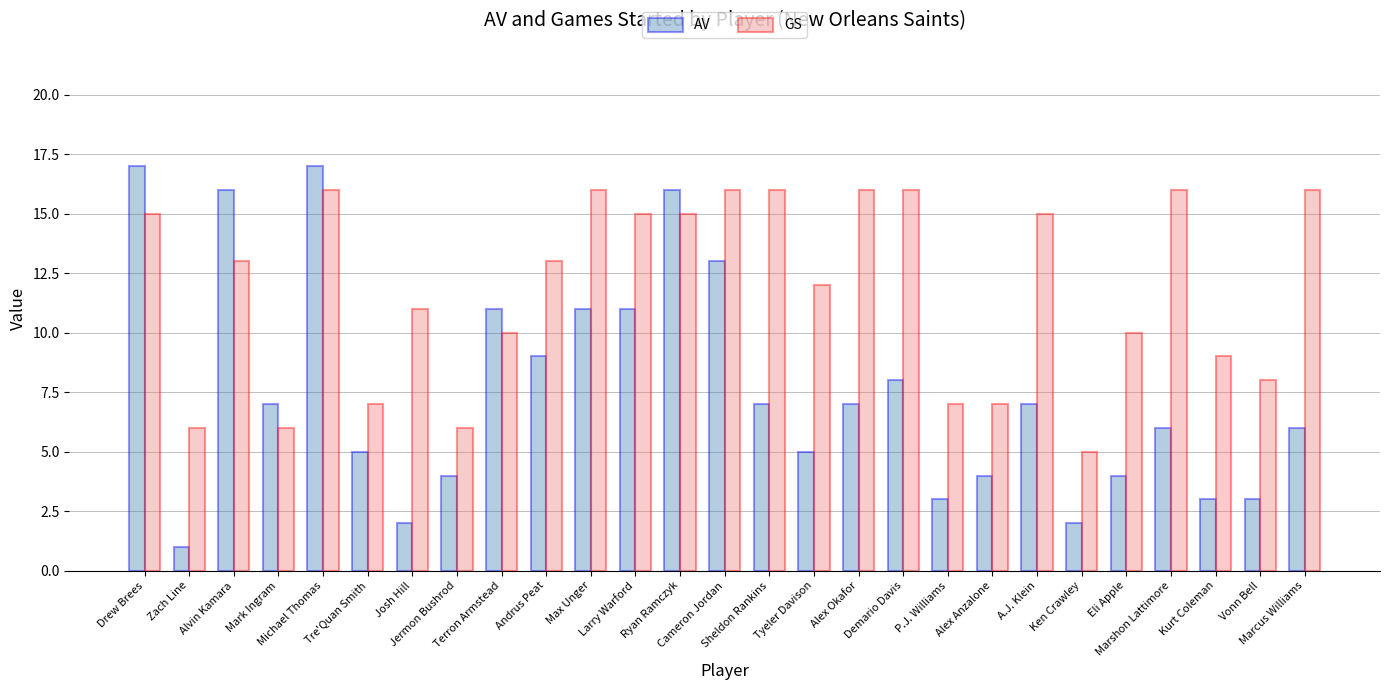

What is the minimum value for GS?

5